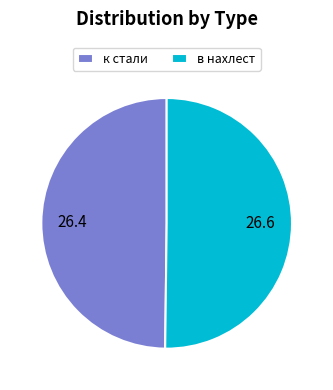

What is the ratio of the value at к стали to the value at в нахлест?

1.0